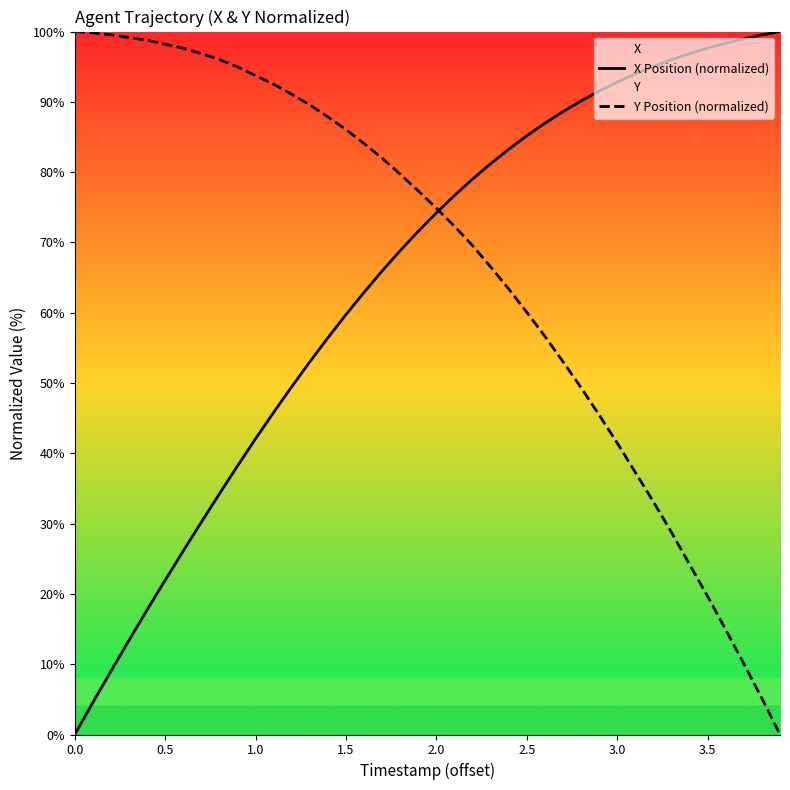

What is the spread (max minus min) of values at 0.5?

76.2